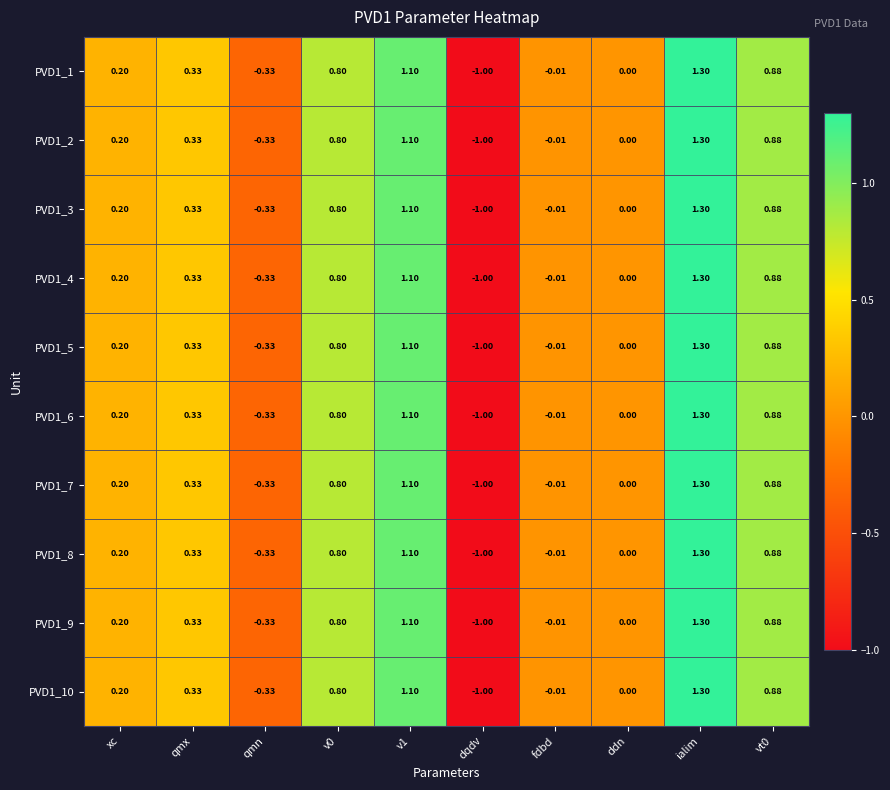

At which label does PVD1_3 reach its minimum?

dqdv